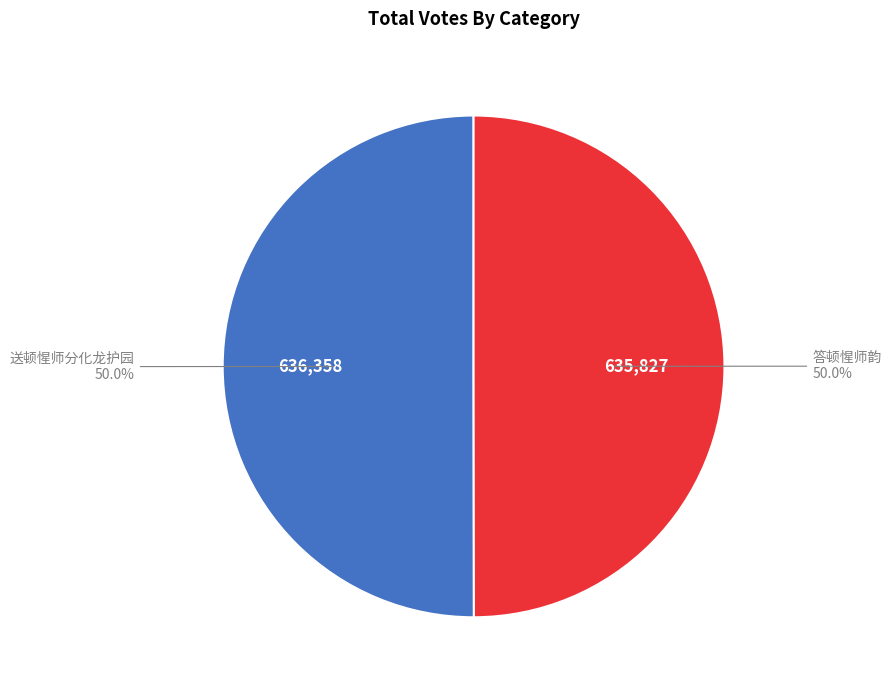

Is it true that 送顿惺师分化龙护园 is 64% of the pie?

False